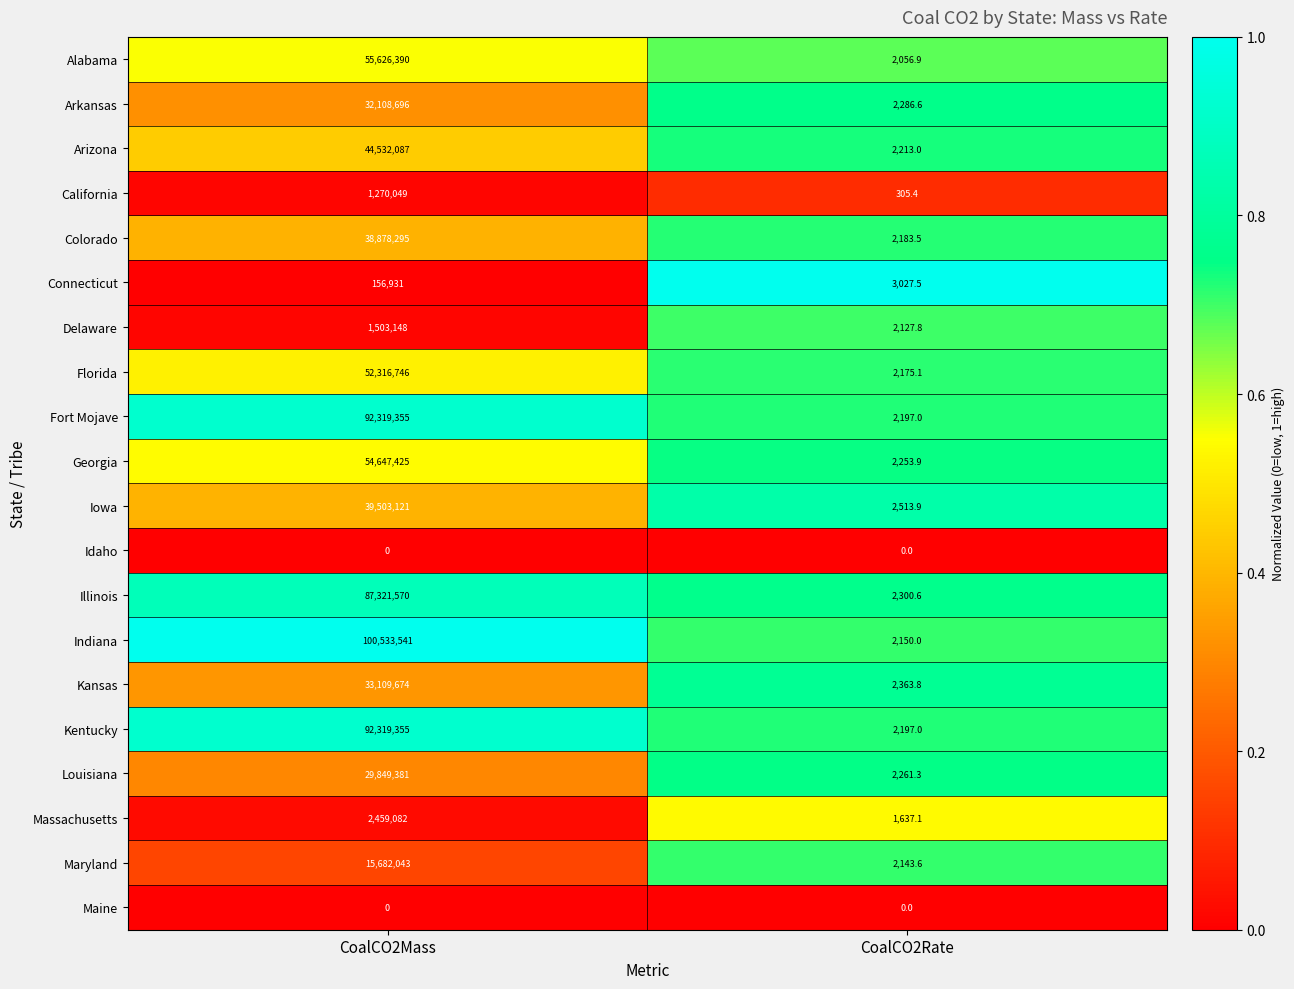

What is the sum of all Indiana values?

100535691.0